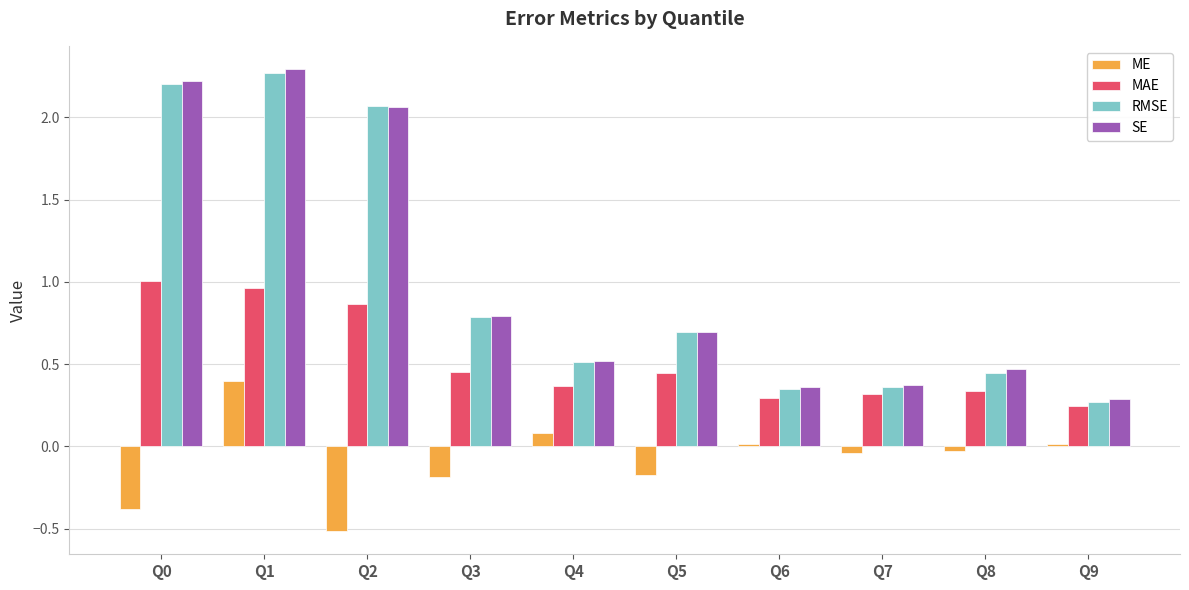

What is the sum of the SE values at Q5 and Q4?

1.2